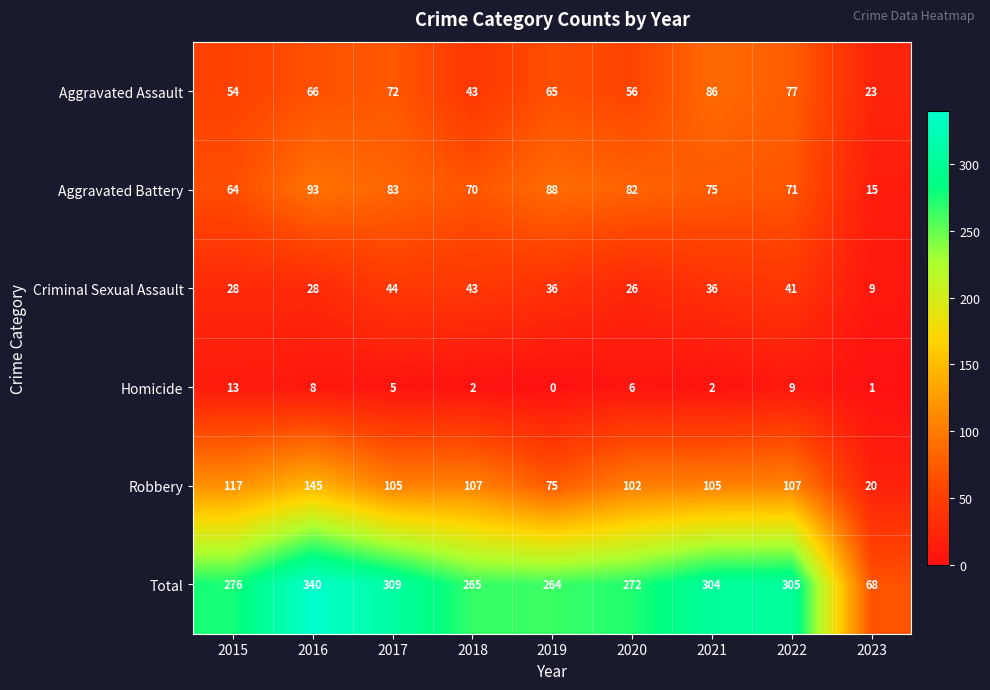

How many categories are shown in the chart?

9